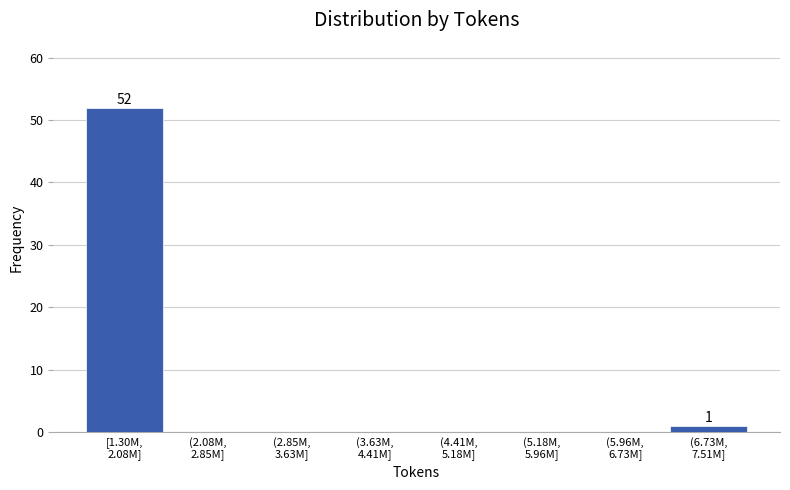

What is the greatest value displayed?

52